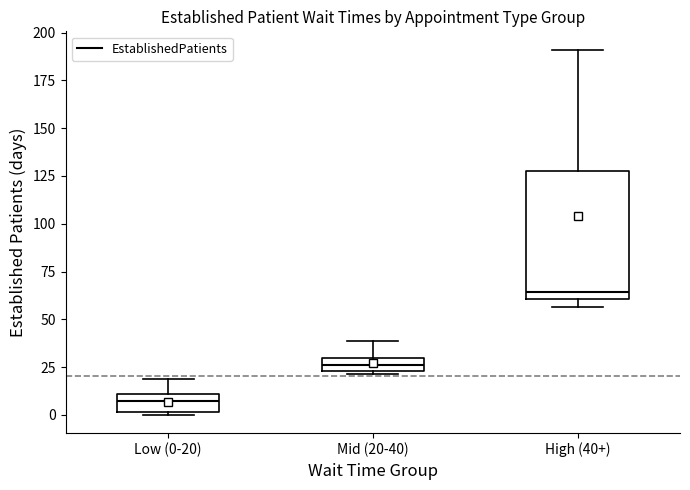

Which box is the tallest, from its lower edge to its upper edge?

High (40+)